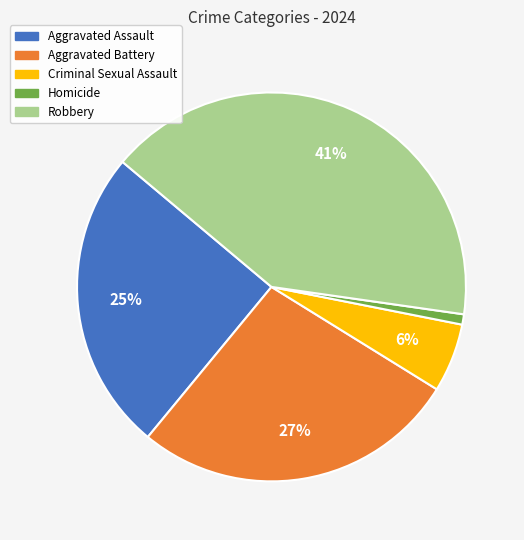

To the nearest percent, what is the average slice percentage?

20%